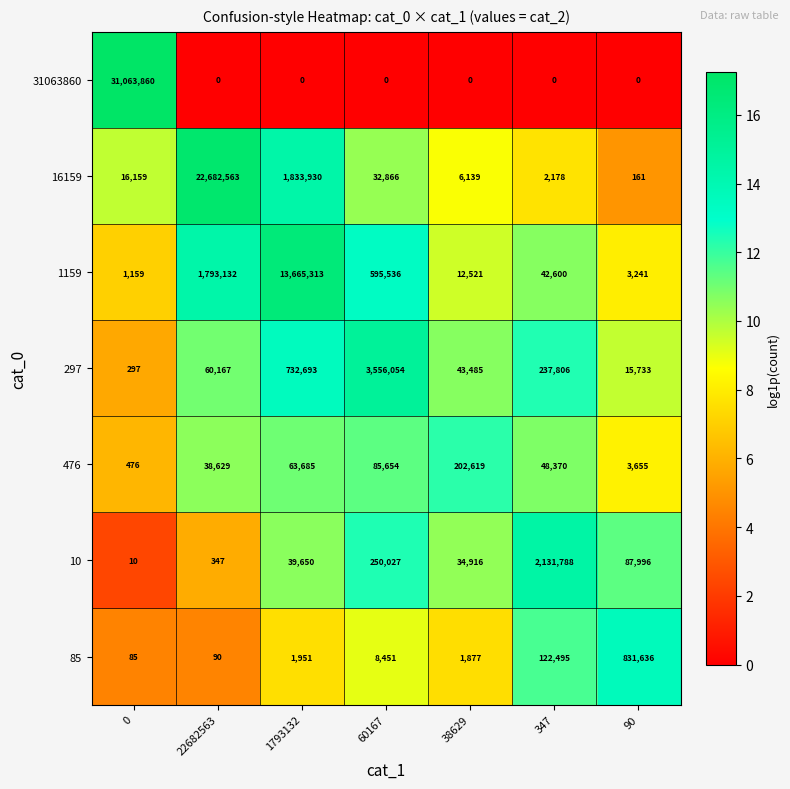

Which series changed the most between 60167 and 38629?

297